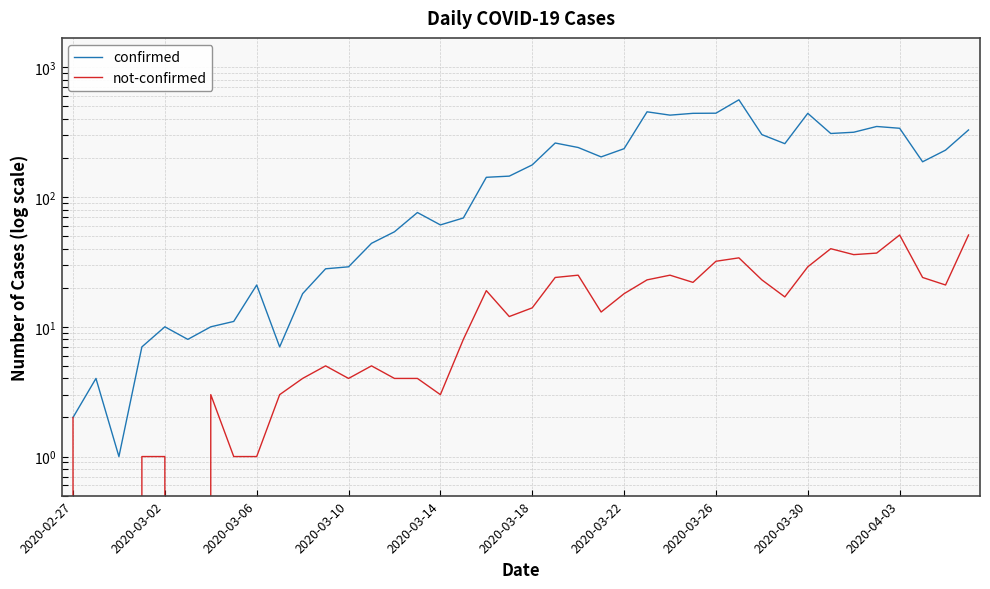

What is the approximate value of confirmed at 15, to the nearest 50?

100